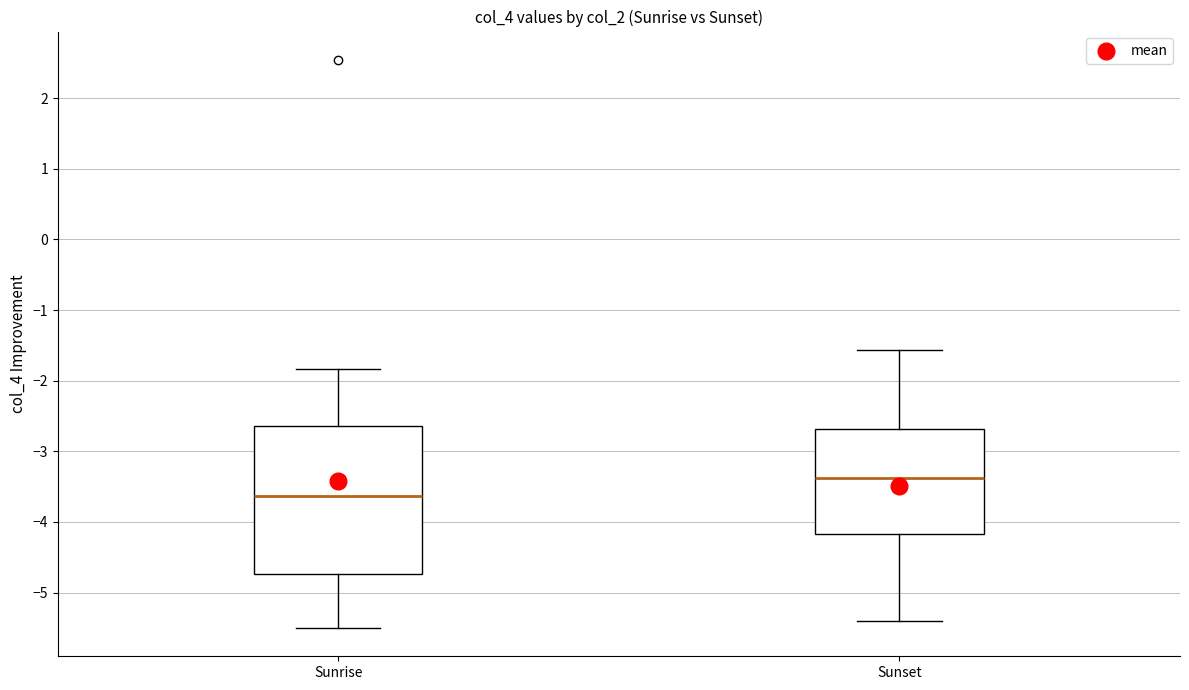

Which box's median line is the lowest?

Sunrise